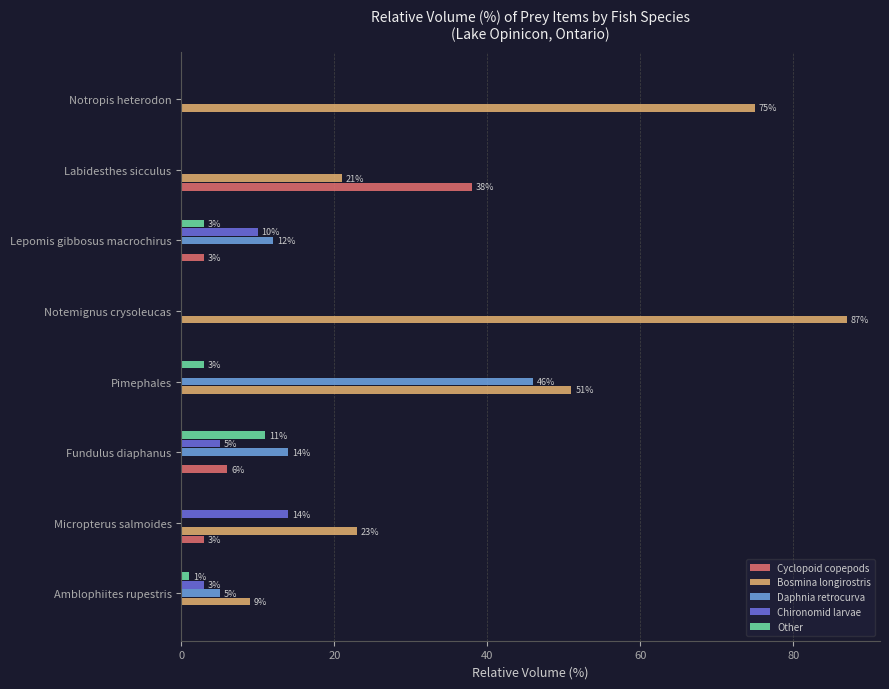

The Cyclopoid copepods series shows 19 at Labidesthes sicculus. True or false?

False